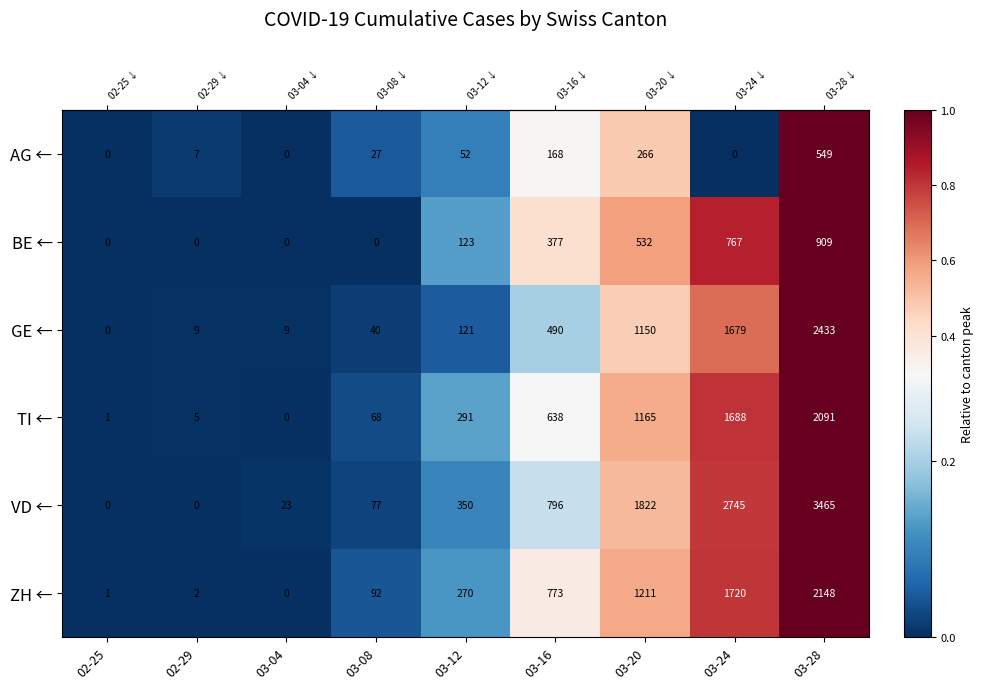

Which category has the highest value in the GE ← series?

03-28